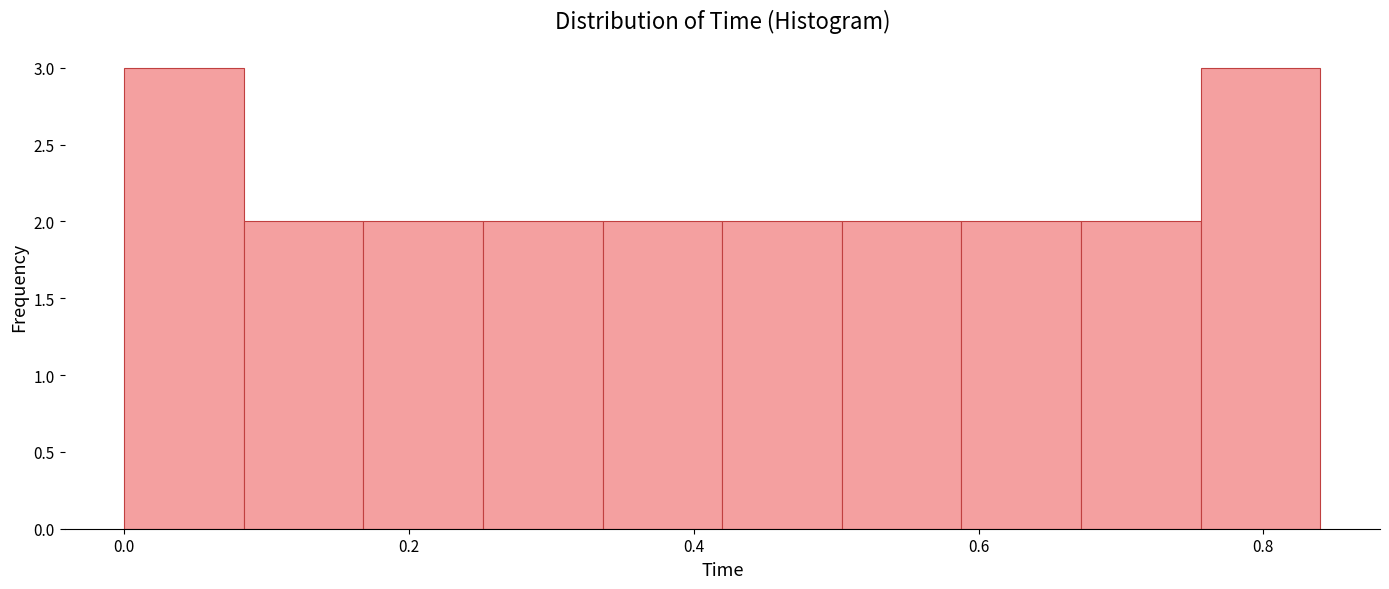

Reading left to right, list every bar in this chart as the range it spans on the x-axis followed by its height. Neither the bar edges nor the heights are printed on the chart, so give them approximately, as read against the axes.

0.000 to 0.084: 3
0.084 to 0.168: 2
0.168 to 0.252: 2
0.252 to 0.336: 2
0.336 to 0.420: 2
0.420 to 0.504: 2
0.504 to 0.588: 2
0.588 to 0.672: 2
0.672 to 0.756: 2
0.756 to 0.840: 3